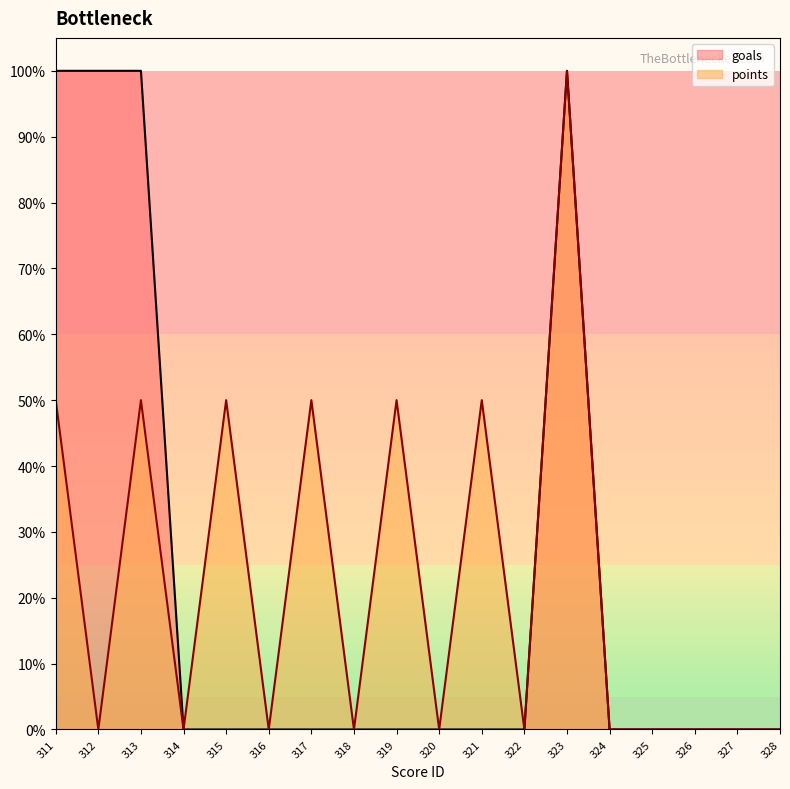

Which label corresponds to the smallest value in the chart?

314